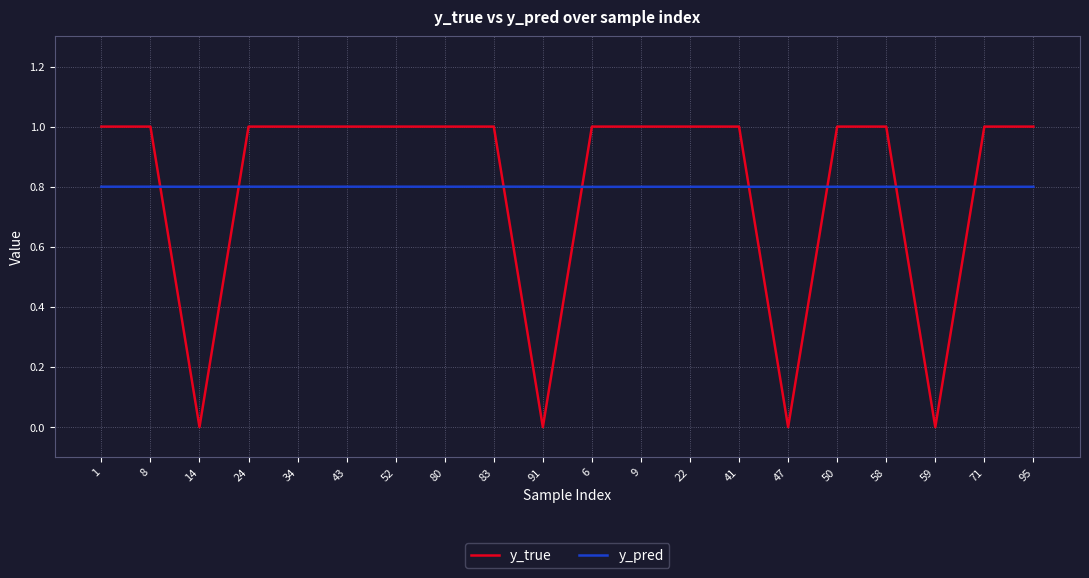

Rank the series at 9 from highest to lowest value.

y_true, y_pred